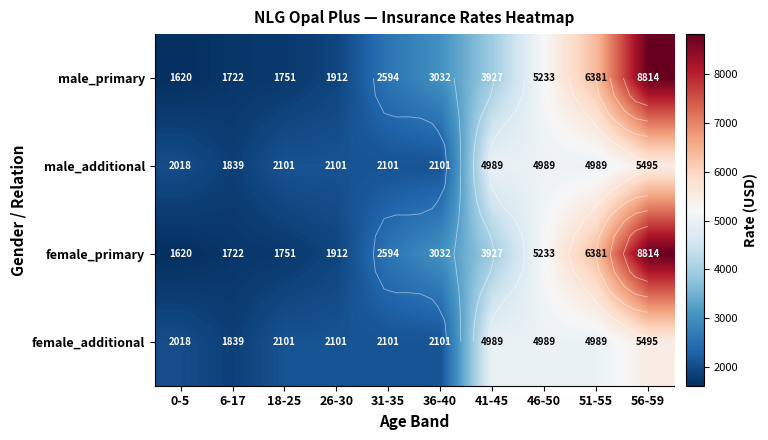

Rank the series at 6-17 from lowest to highest value.

male_primary, female_primary, male_additional, female_additional